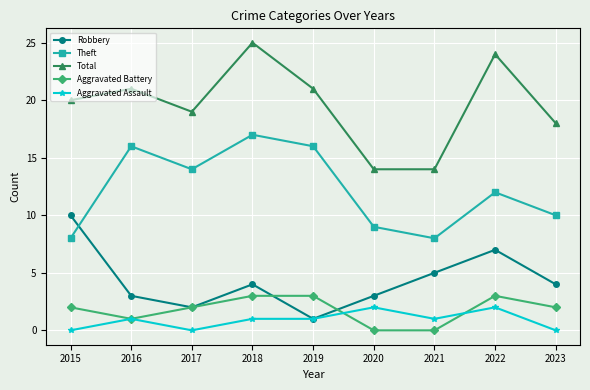

Count the number of categories in the chart.

9